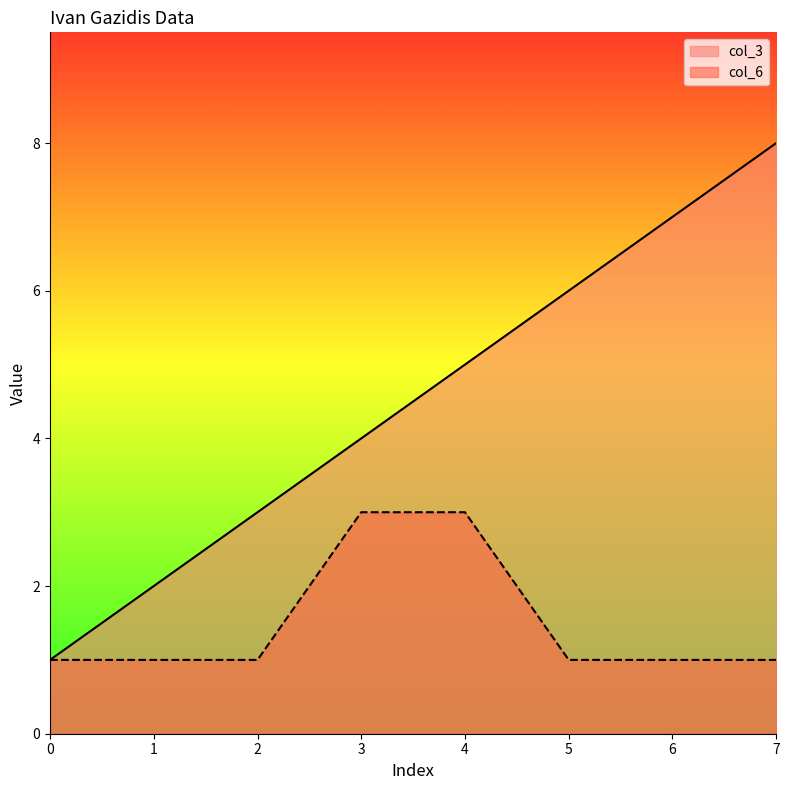

What is the value of the col_6 point at the 7th from the left?

1